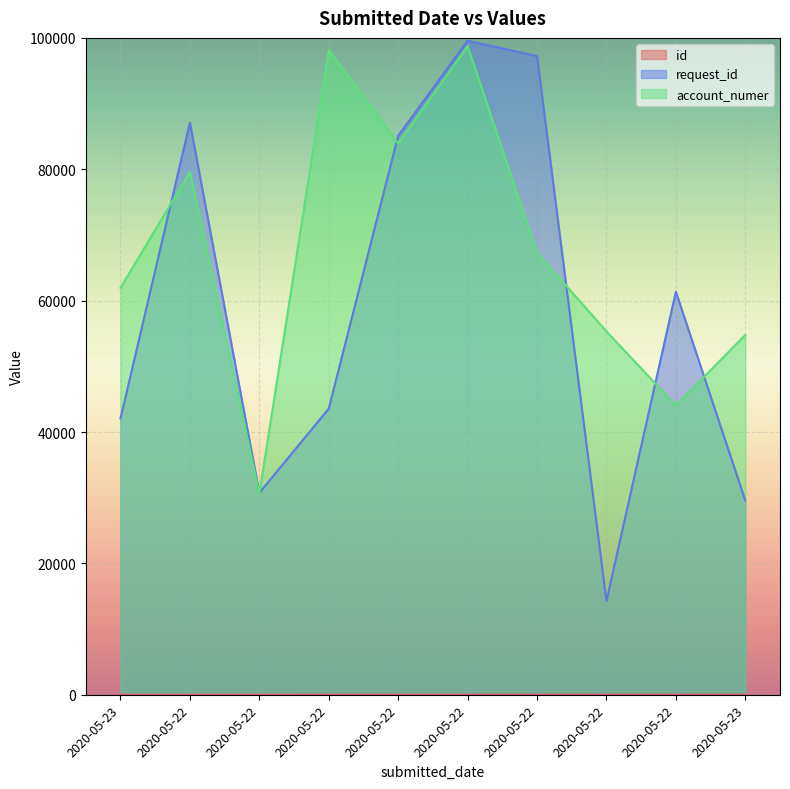

What is the minimum value shown in the chart?

1